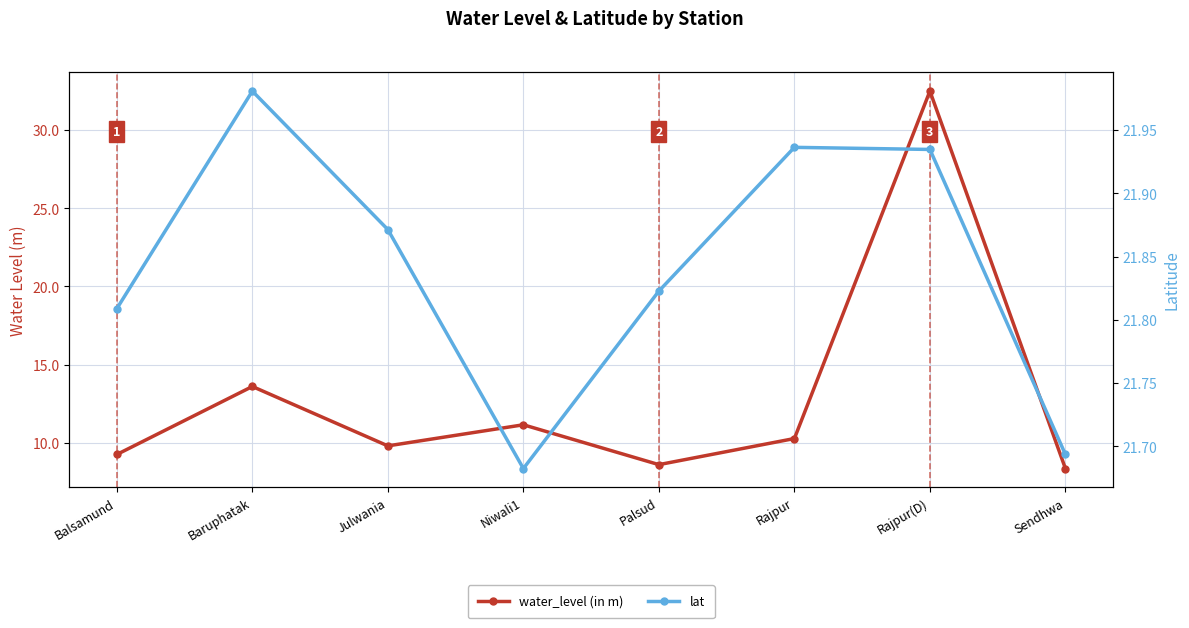

Read the water_level (in m) value at Rajpur.

10.3